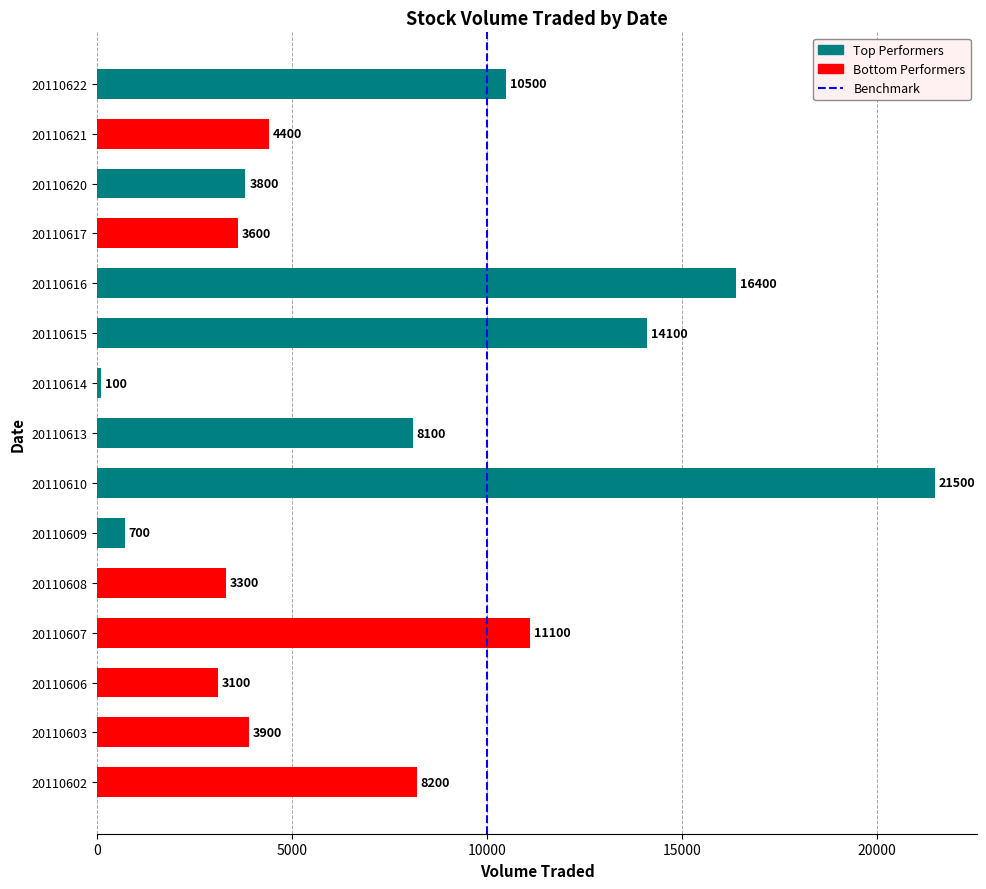

Read the value at 20110622, to the nearest 10.

10500